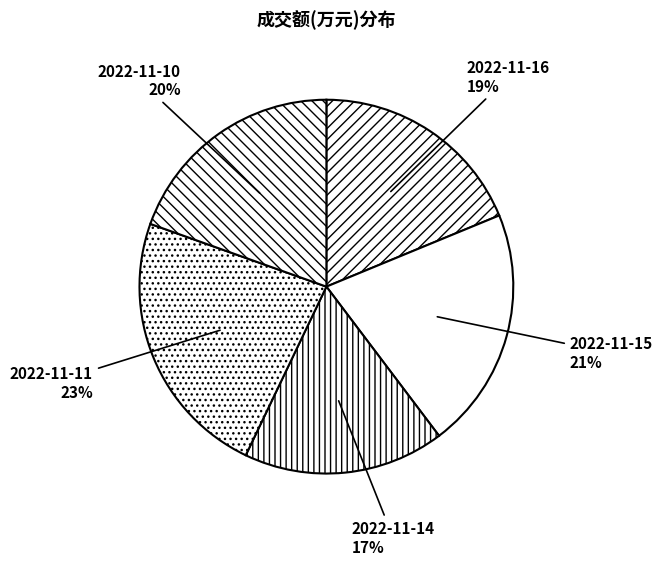

Do 2022-11-11 and 2022-11-10 together represent more than half of the pie?

No